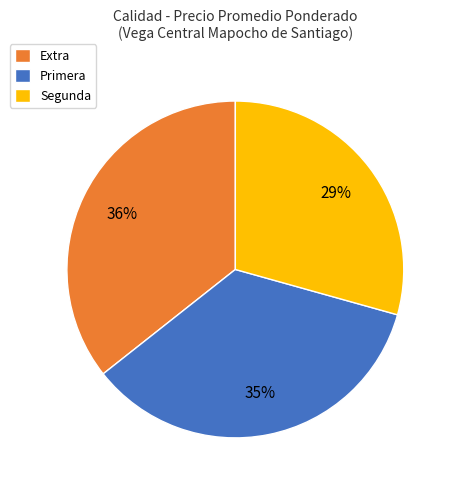

To the nearest percent, what is the combined percentage of Segunda and Extra?

65%